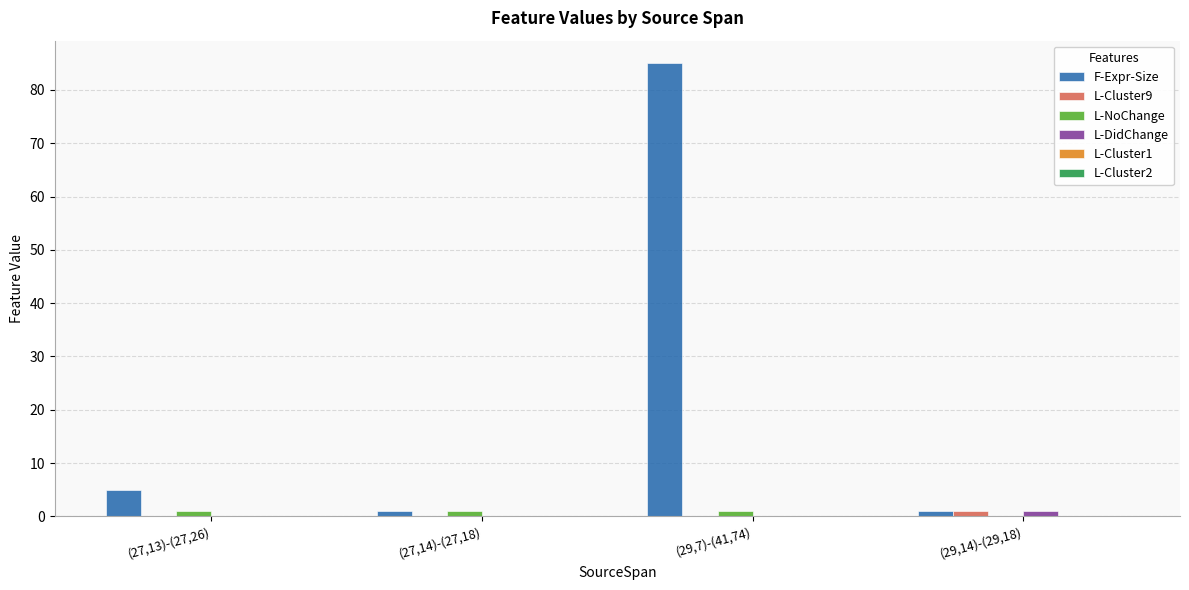

Is it true that L-NoChange equals 1 at (27,13)-(27,26)?

True